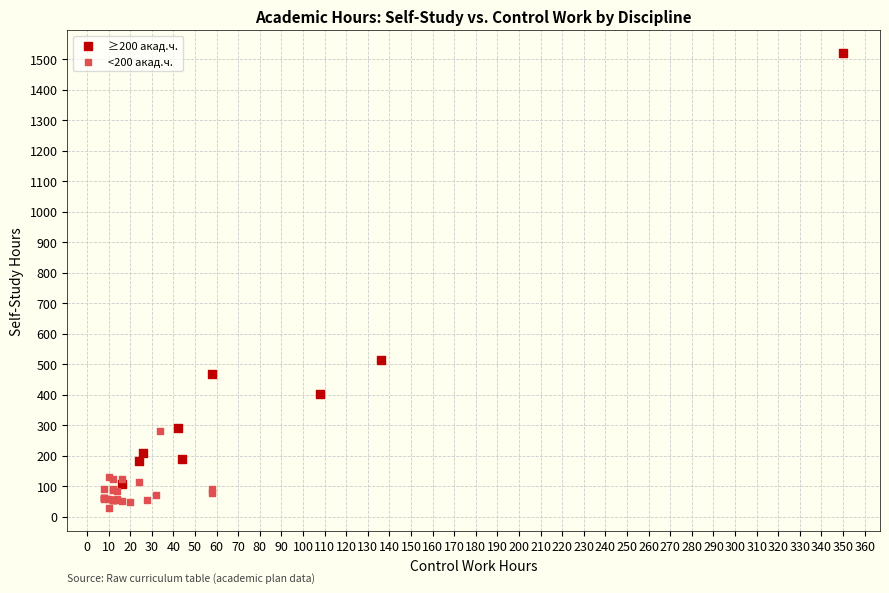

Which series reaches the maximum Y coordinate?

≥200 акад.ч.